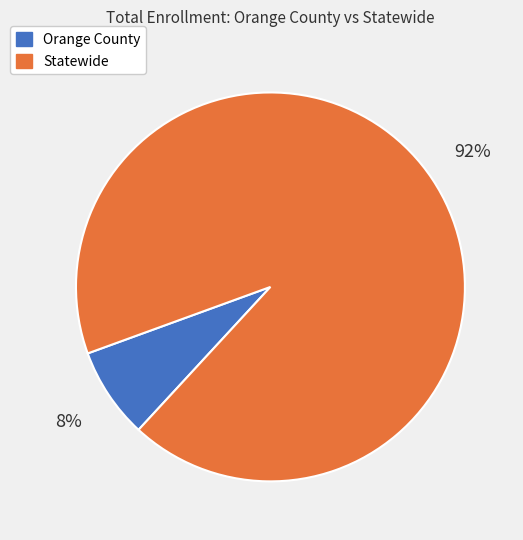

Do Orange County and Statewide together represent more than half of the pie?

Yes